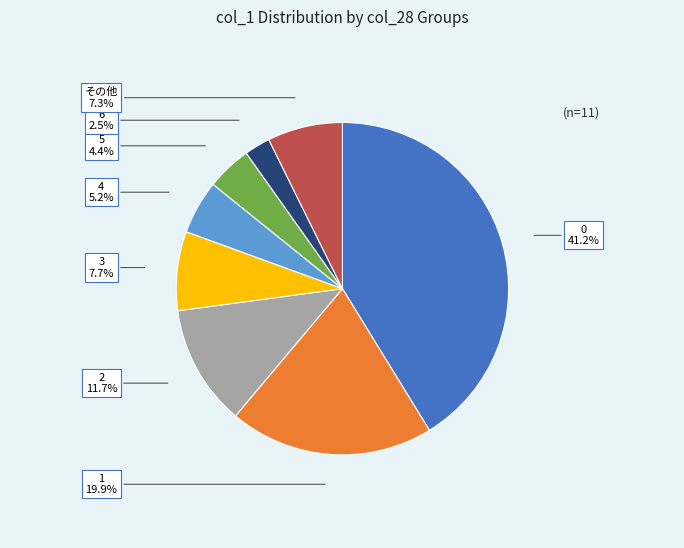

How much of the chart is everything except 4?

94.8%